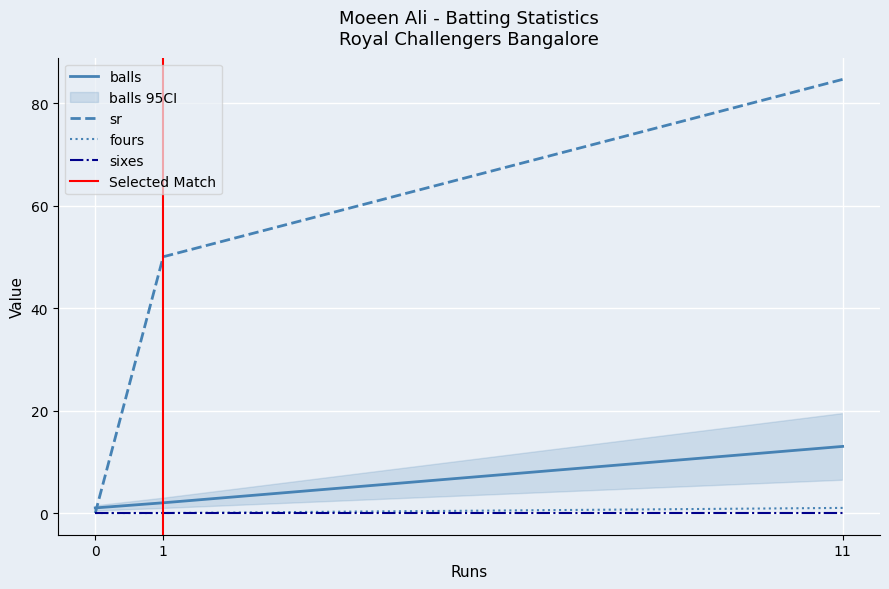

Is the value of fours at 11 greater than the value of sr at 0?

Yes